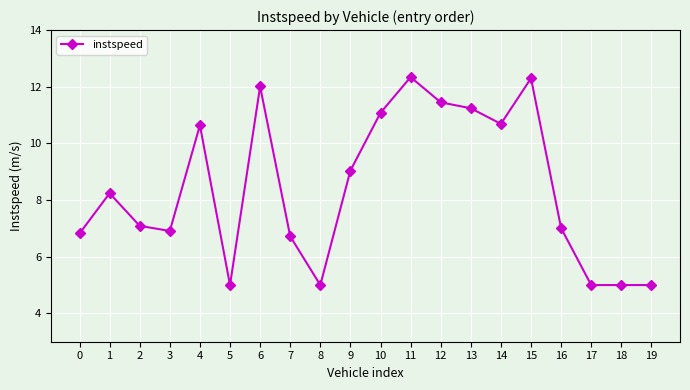

Where does the data first go above 8?

1